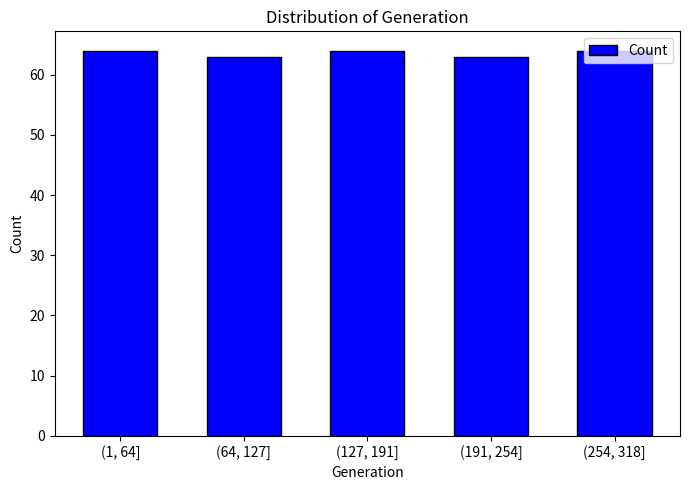

What is the value of the 1st bar from the left?

64